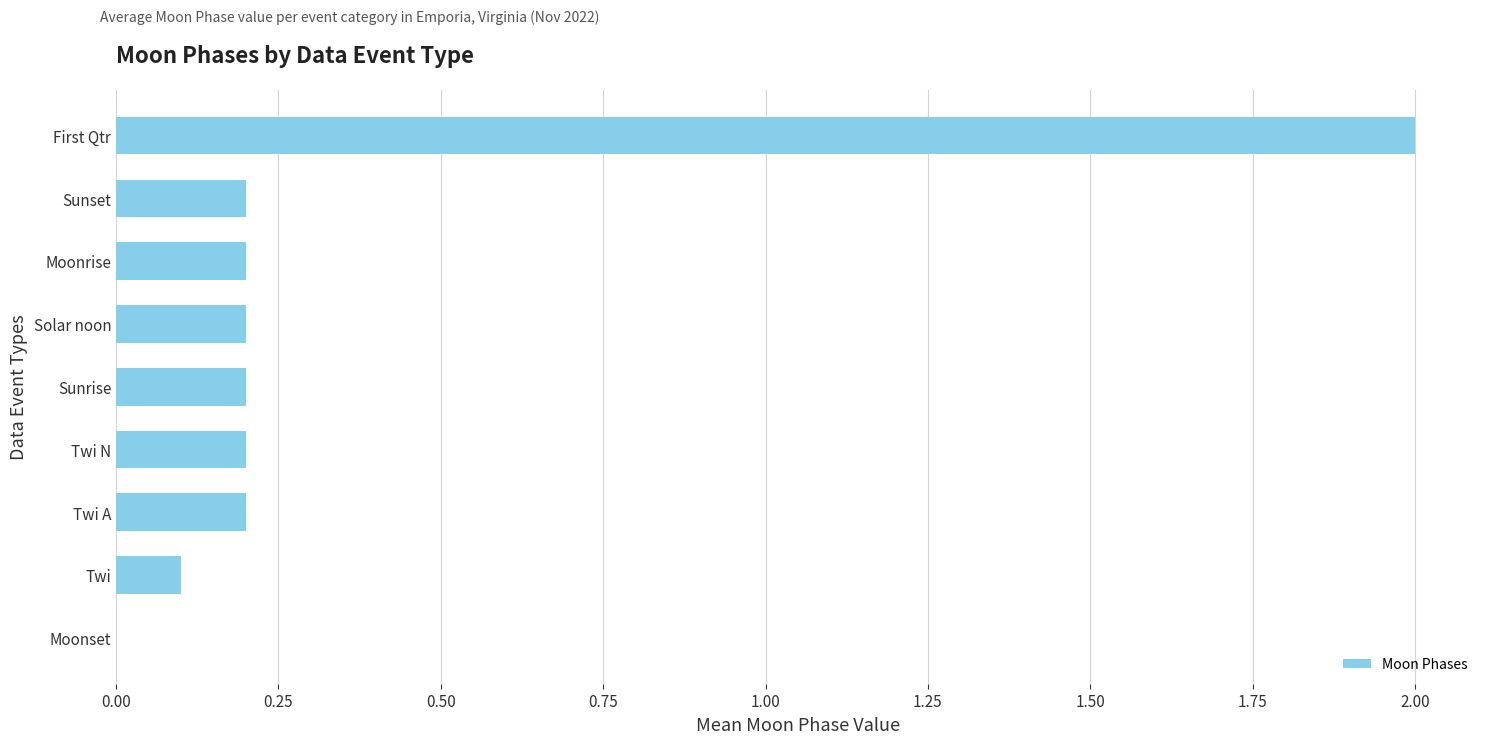

Between Moonset and Twi, which is larger?

Twi